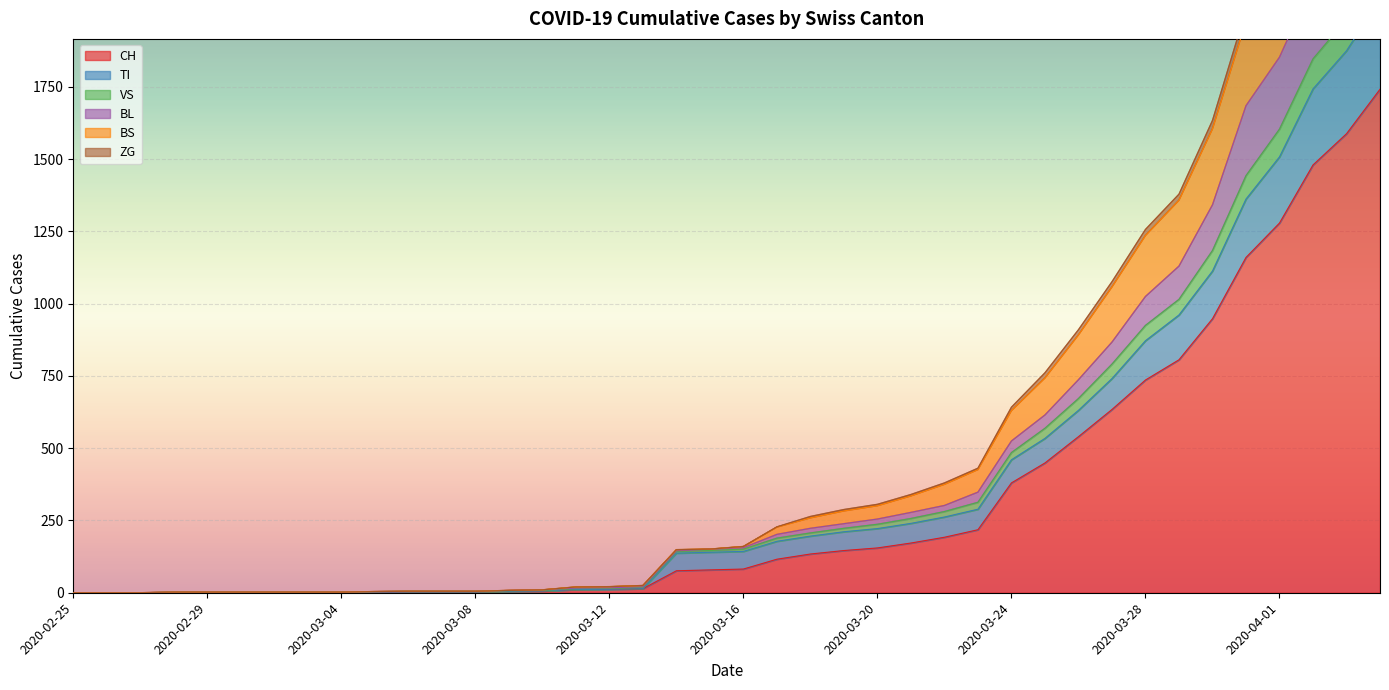

The value of VS at 2020-03-25 is 1321. True or false?

False